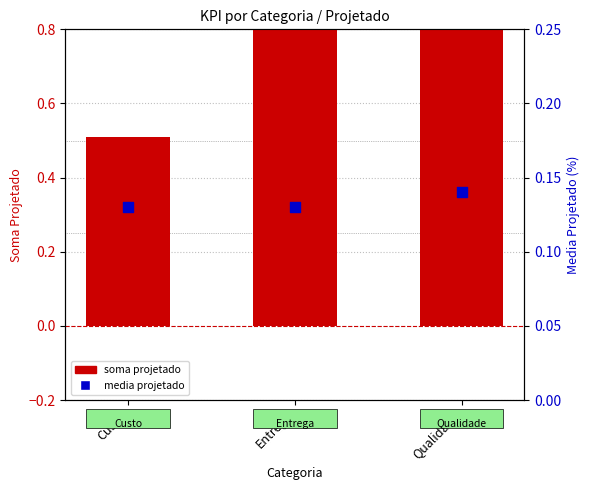

Which series reaches the maximum Y coordinate?

soma projetado